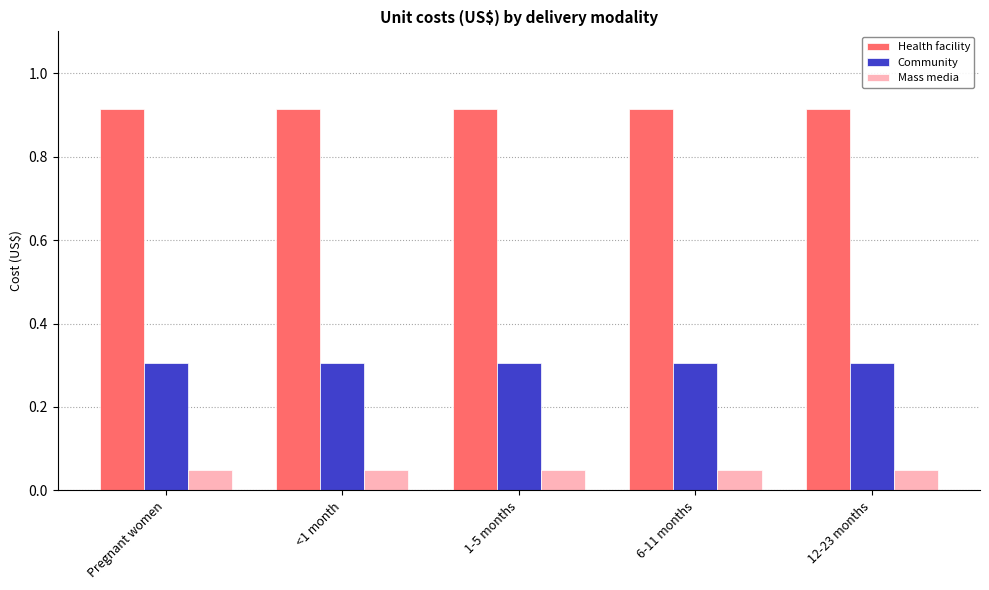

What is the label of the 2nd bar from the right?

6-11 months